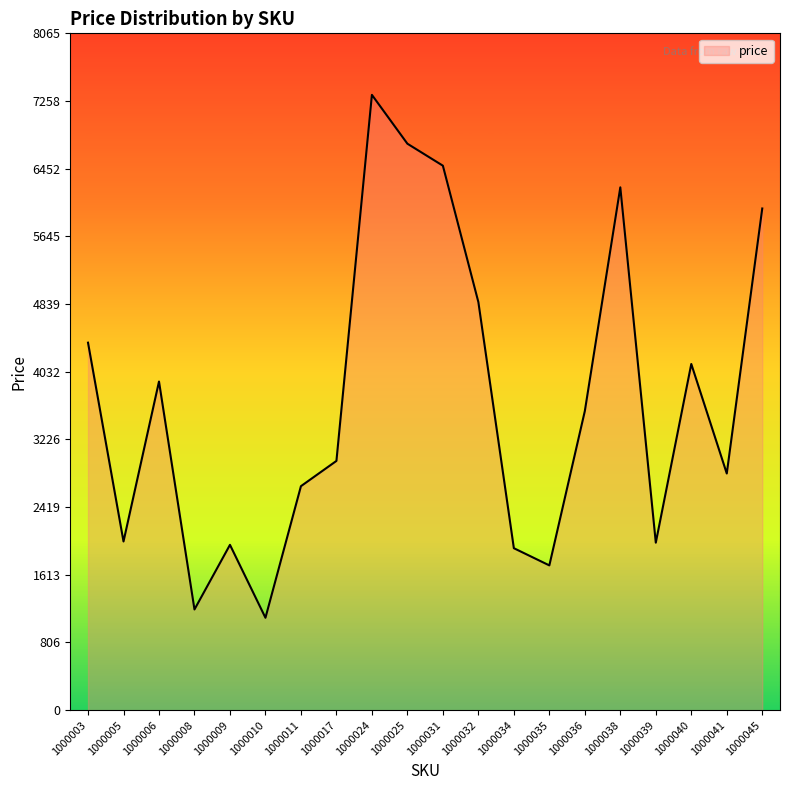

What is the smallest value displayed?

1101